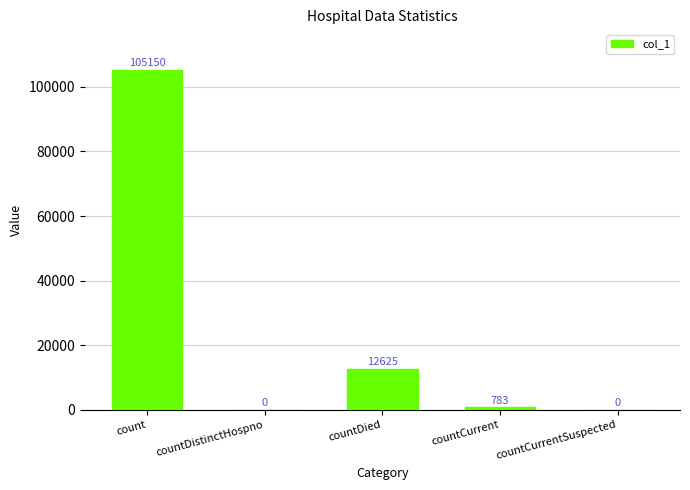

At which label is the value closest to 52575?

countDied